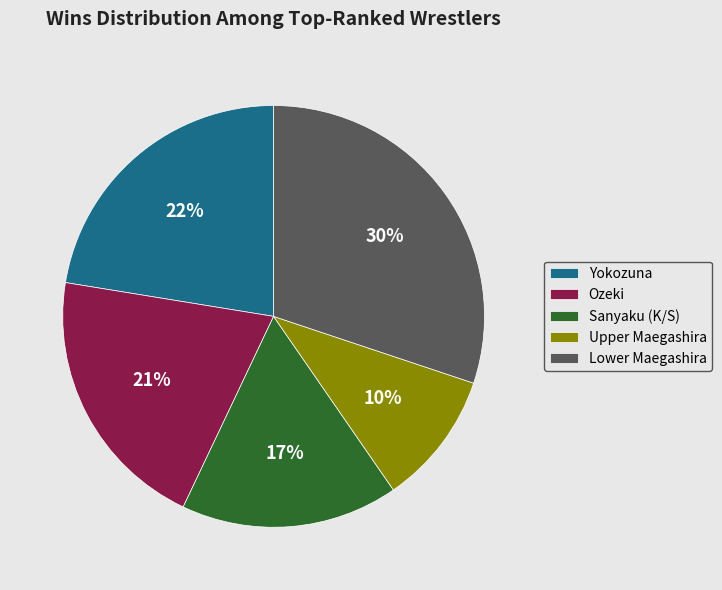

To the nearest percent, what is the average slice percentage?

20%